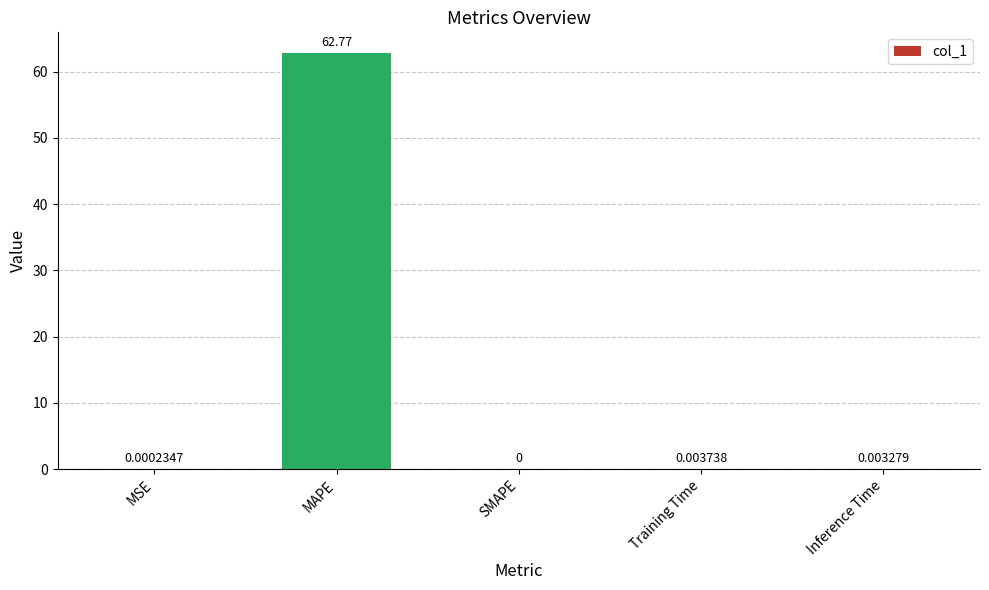

True or false: the data shows 0.0 at MSE.

True